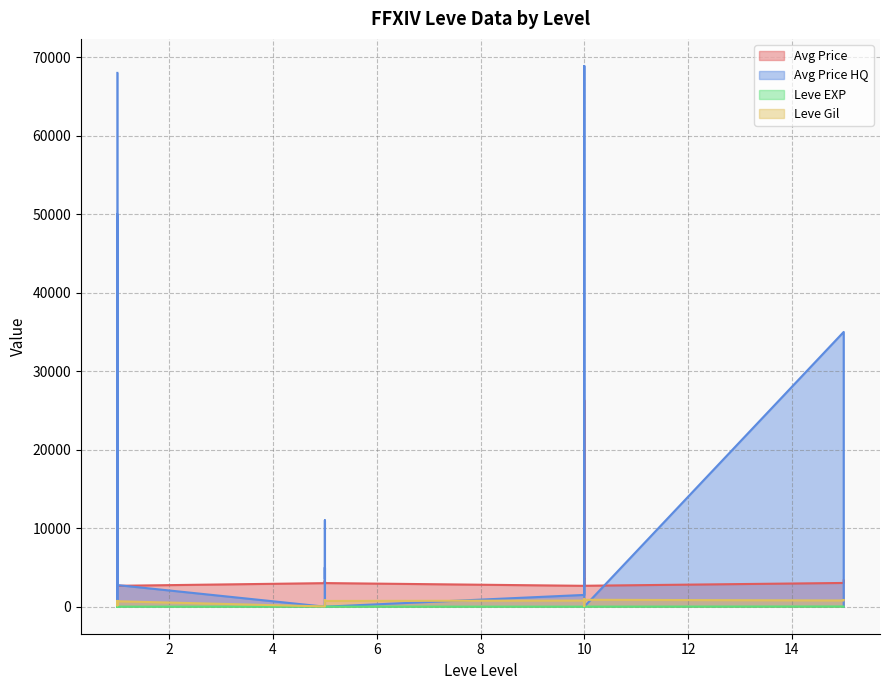

What is the sum of the Leve EXP values at 5 and 15?

27.0